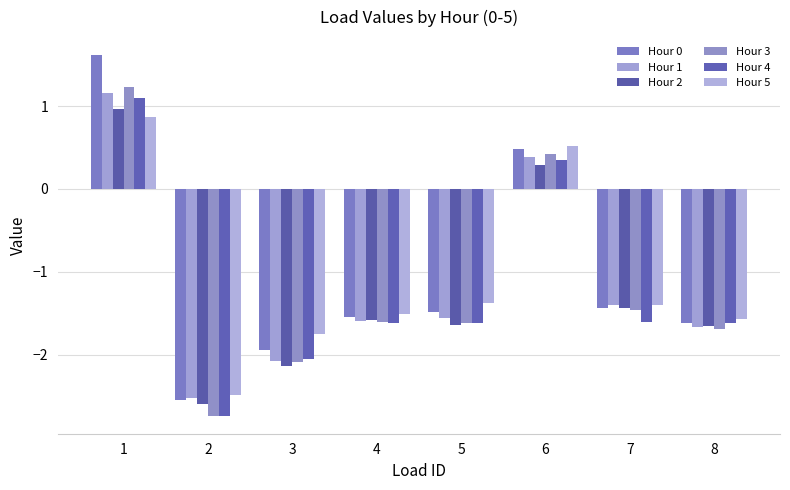

The Hour 5 series shows -1.4 at 5. True or false?

True